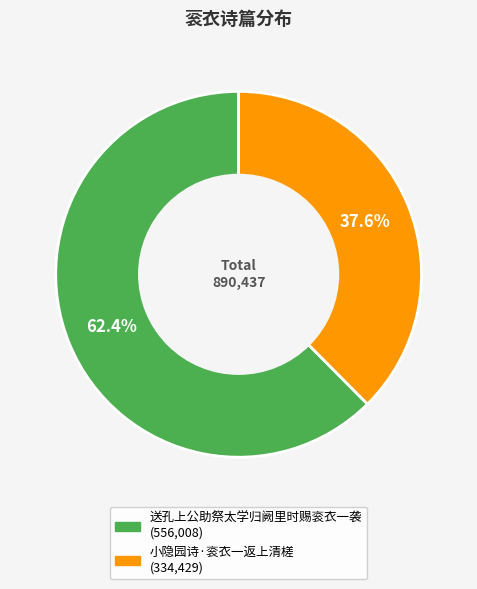

What is the smallest slice in the pie chart?

小隐园诗·衮衣一返上清槎